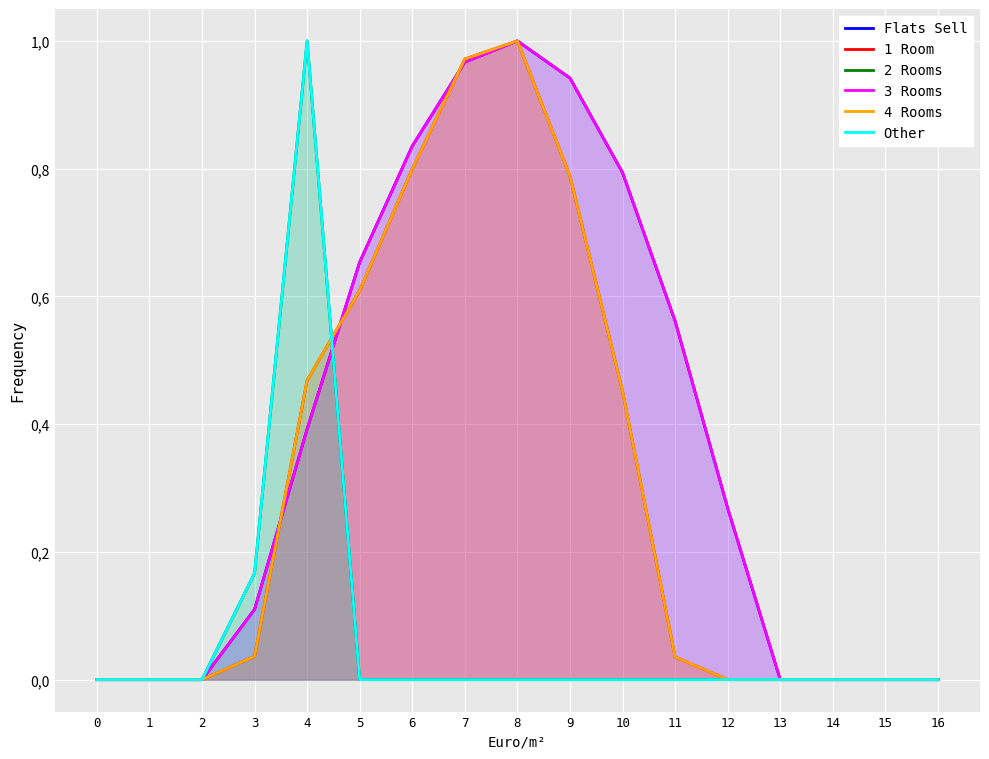

Does the chart display data point markers on the line(s)?

No